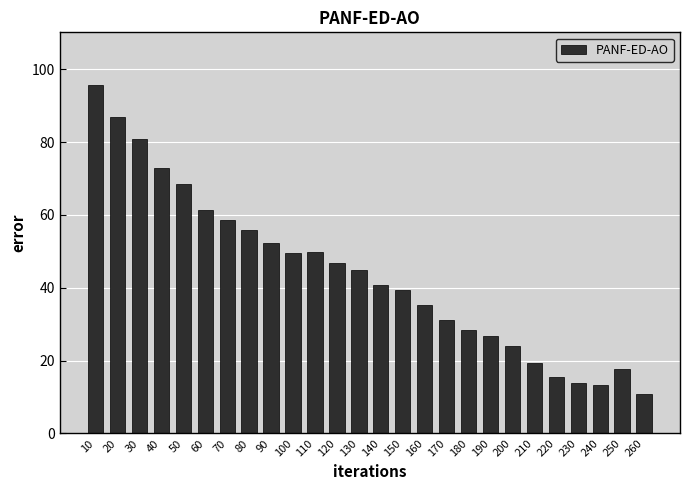

What is the ratio of the value at 250 to the value at 150?

0.5